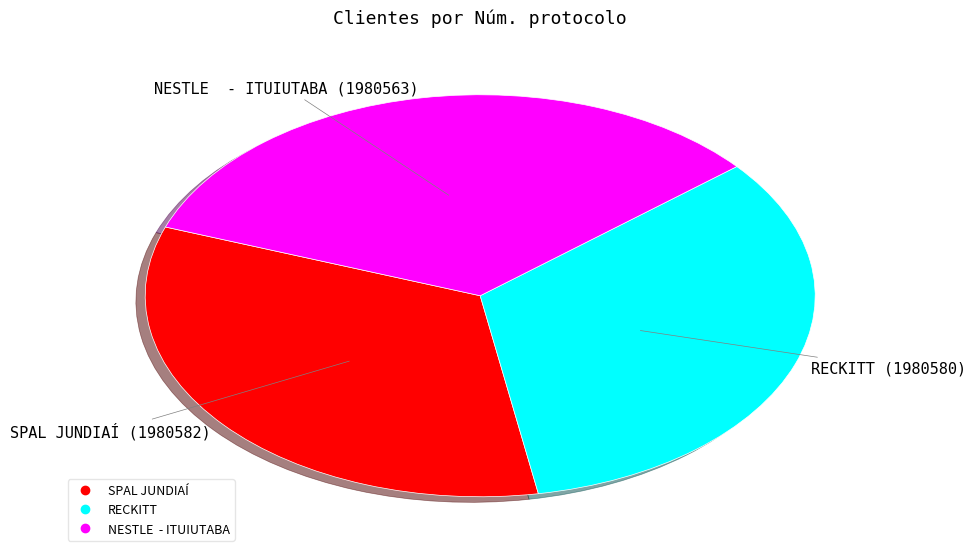

What is the ratio of the value at NESTLE - ITUIUTABA to the value at SPAL JUNDIAÍ?

1.0